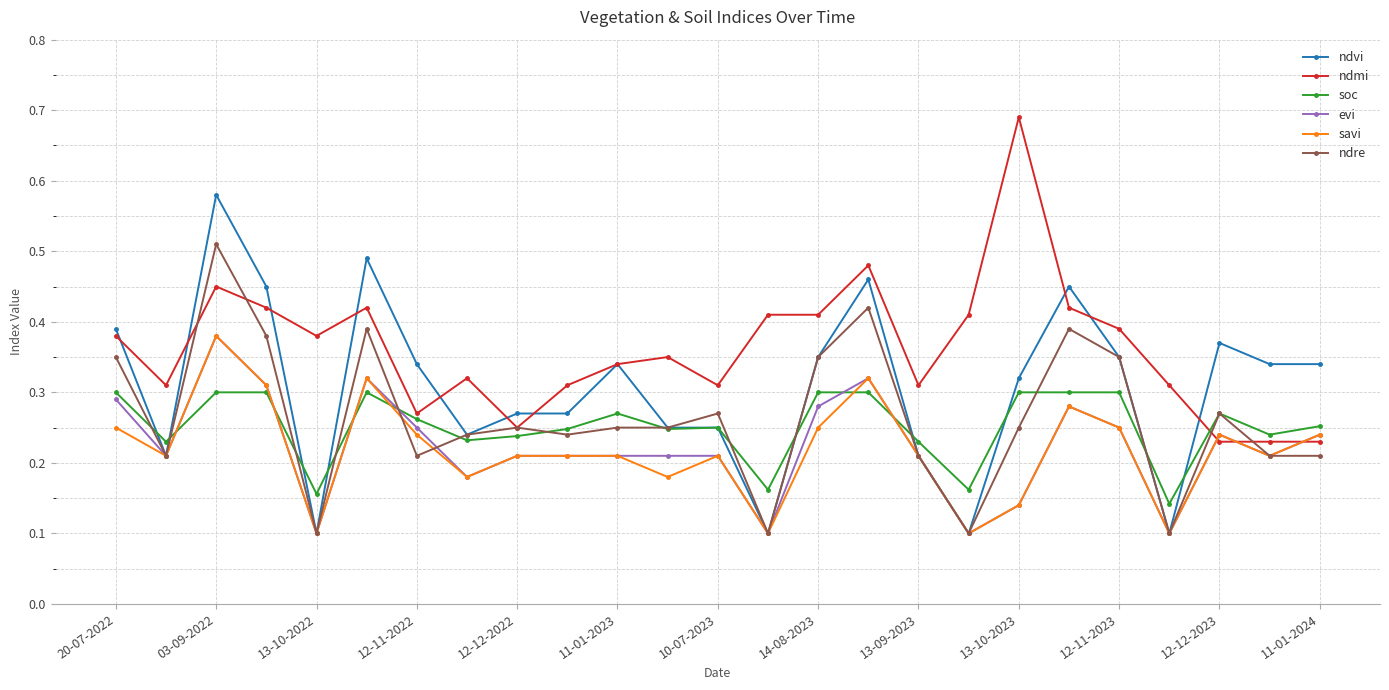

Which series has the largest total across all categories?

ndmi